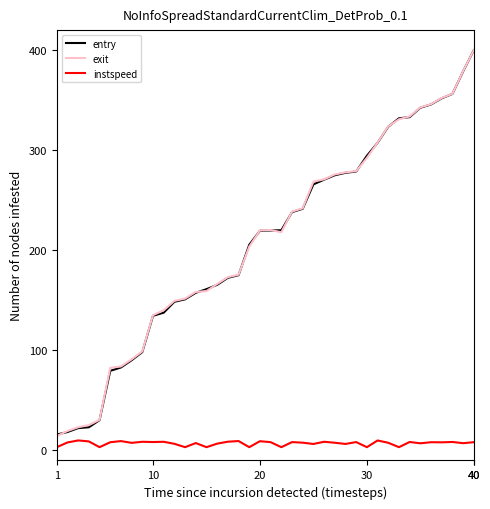

What is the minimum value for entry?

15.9